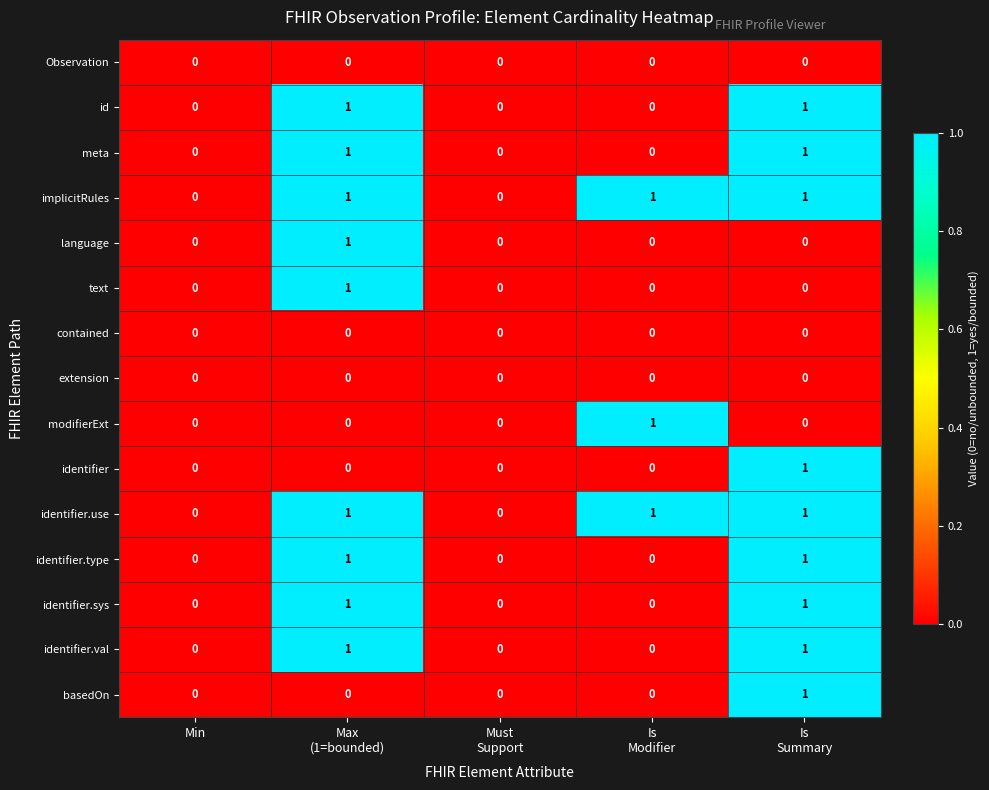

Count the modifierExt values in the range 0 to 1.

5